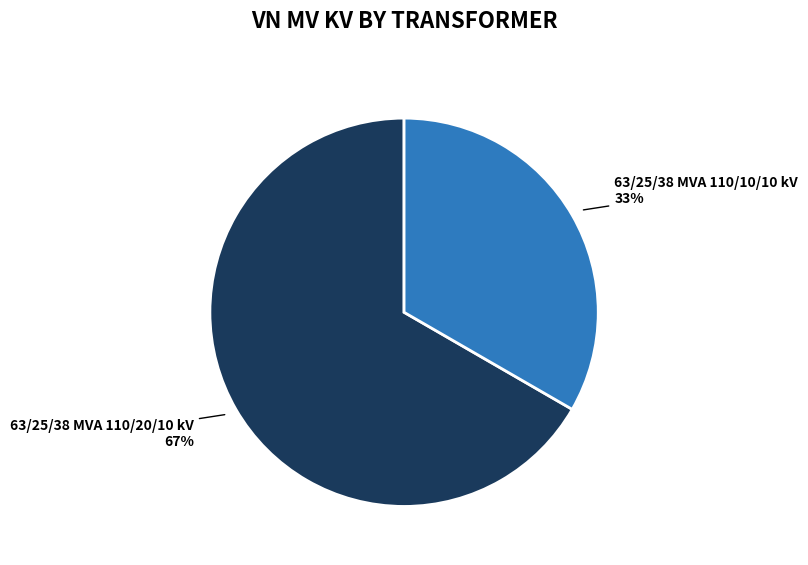

To the nearest percent, what is the average slice percentage?

50%